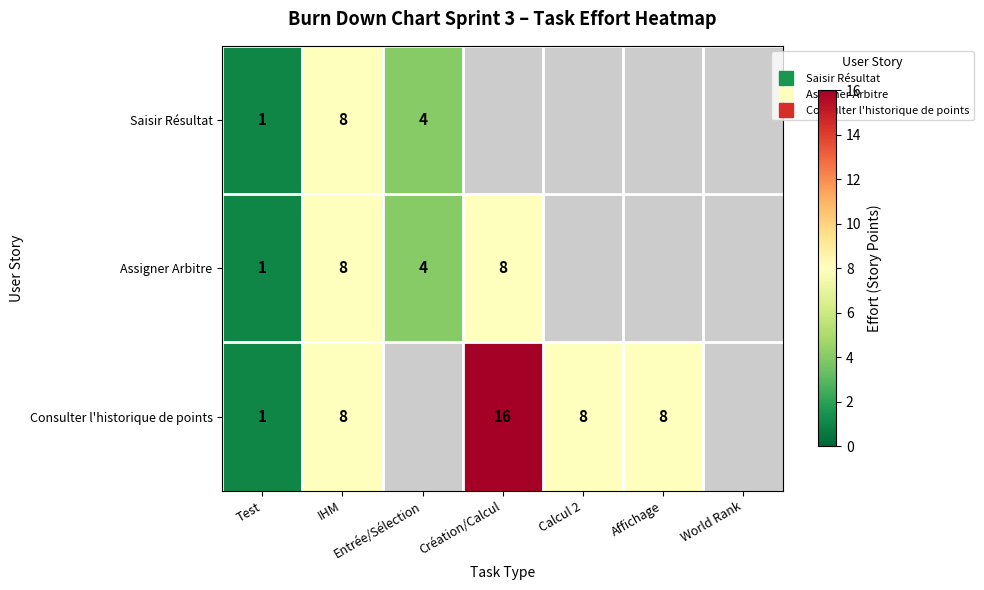

Is the value of Consulter l'historique de points at Entrée/Sélection greater than the value of Saisir Résultat at World Rank?

No